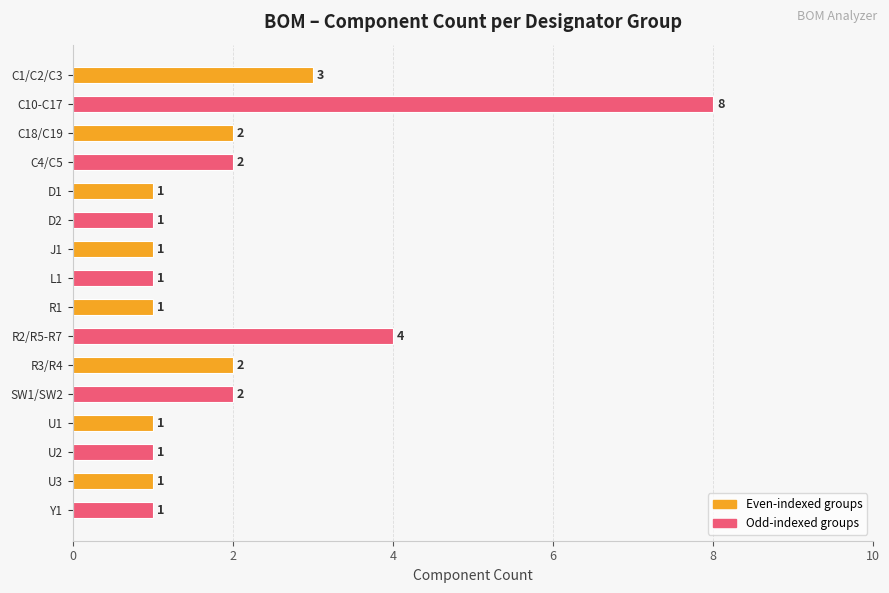

Is it true that the value at R2/R5-R7 is 6?

False